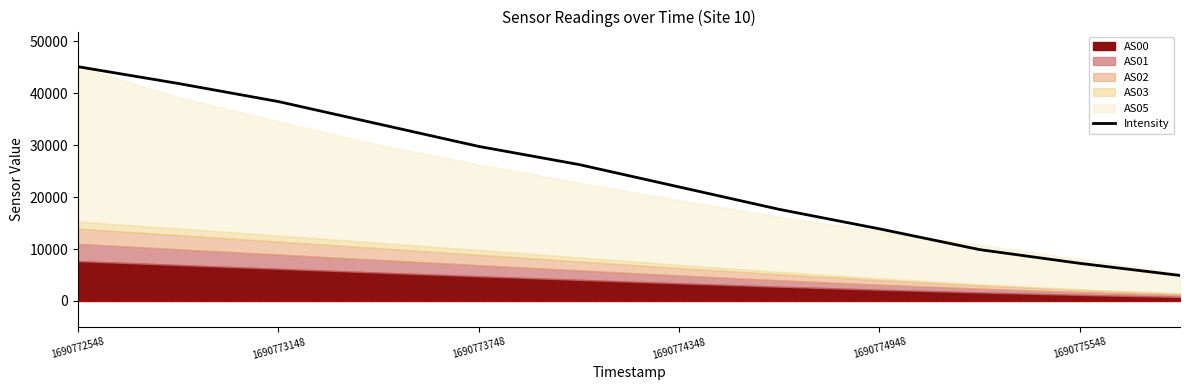

The value of Intensity at 1690773748 is 19197.4. True or false?

False